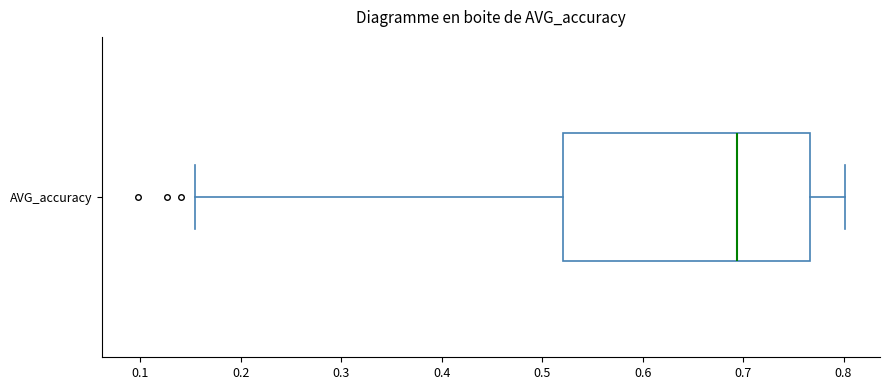

Where does the right whisker of the box for AVG_accuracy end on the x-axis? The values are not printed on the chart, so give them approximately, as read against the axis.

0.80